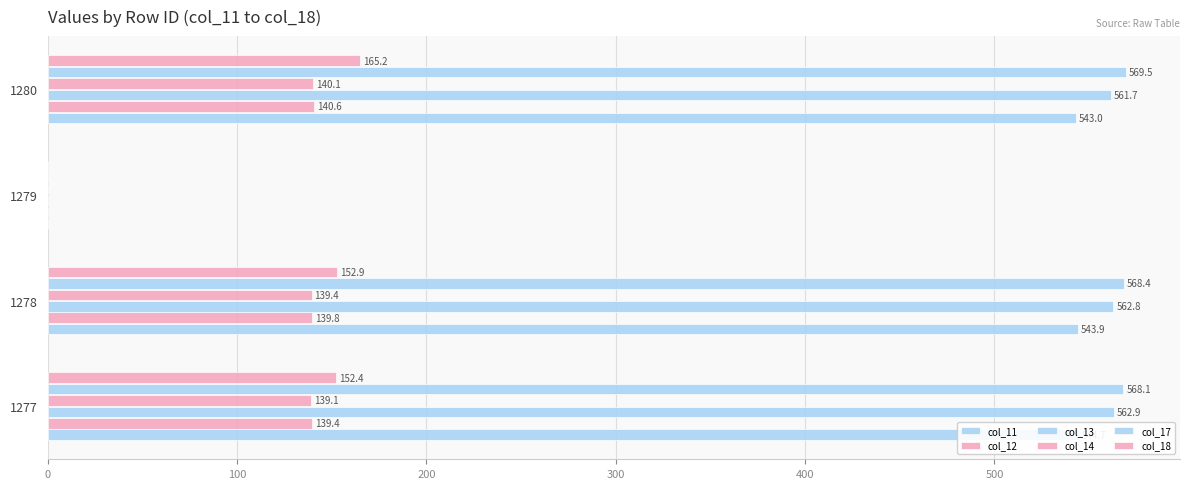

At how many categories does at least one series exceed 429?

3